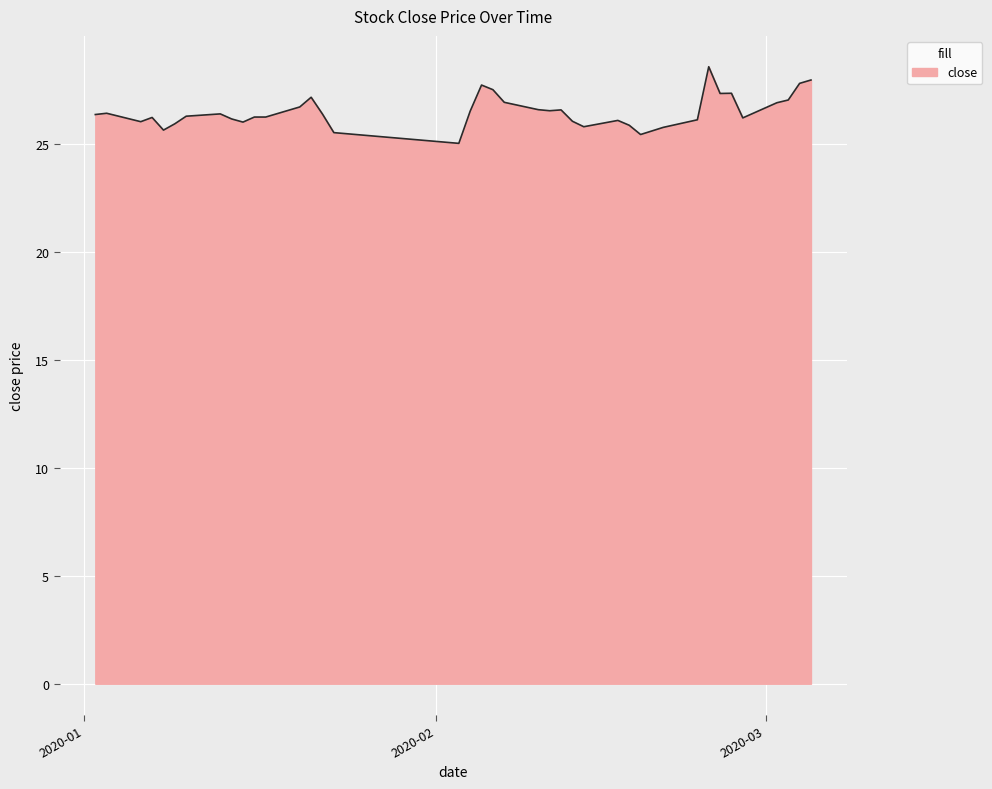

What is the minimum value shown in the chart?

25.0